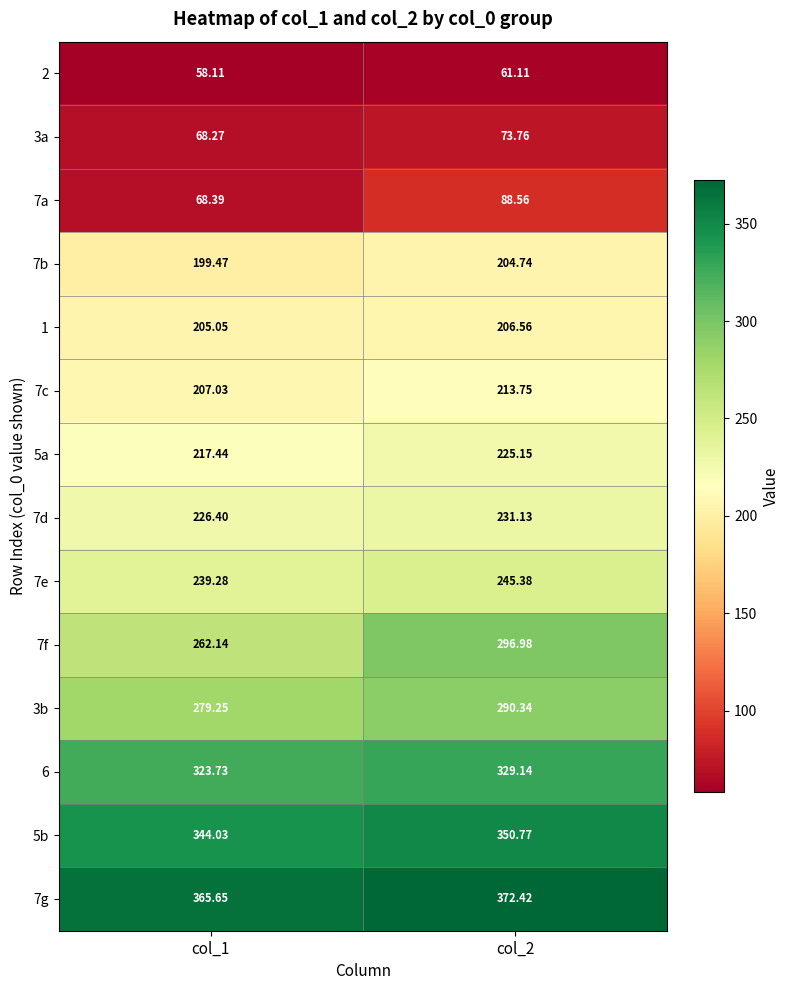

Is the value of 7f at col_2 greater than the value of 3b at col_1?

Yes